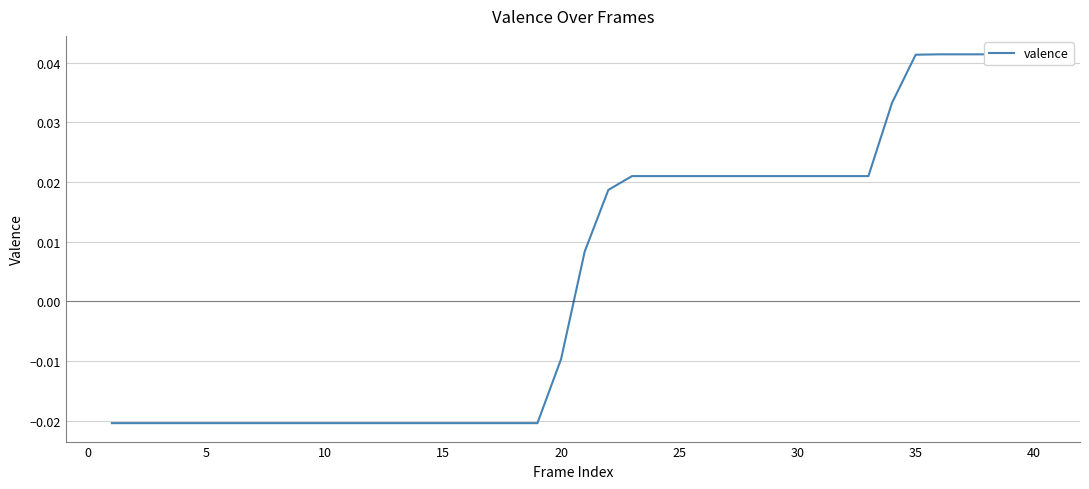

True or false: the data has more than 2 interior local peaks.

False